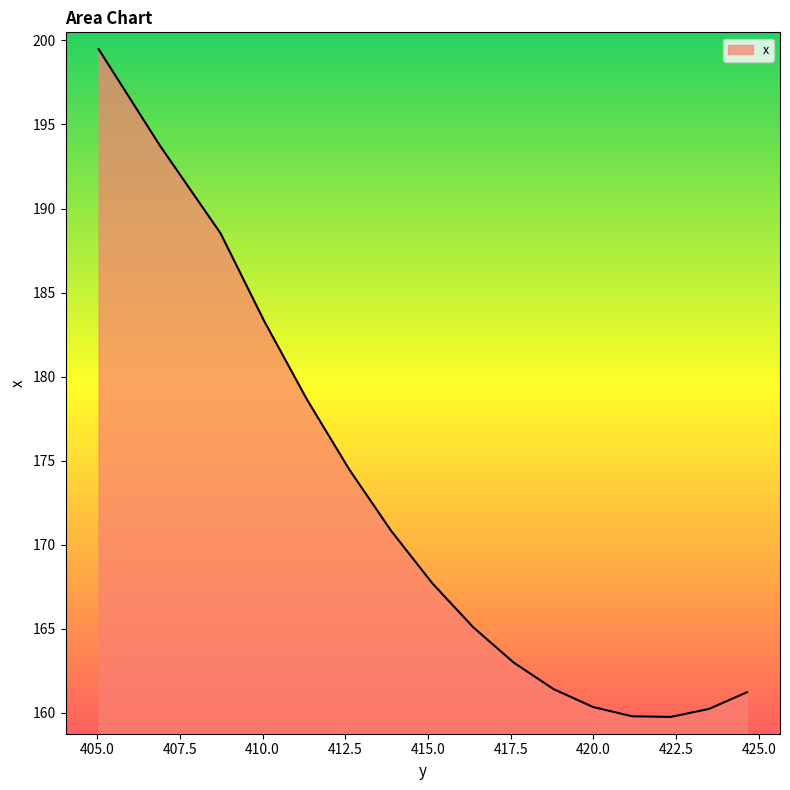

What is the maximum value shown in the chart?

199.5